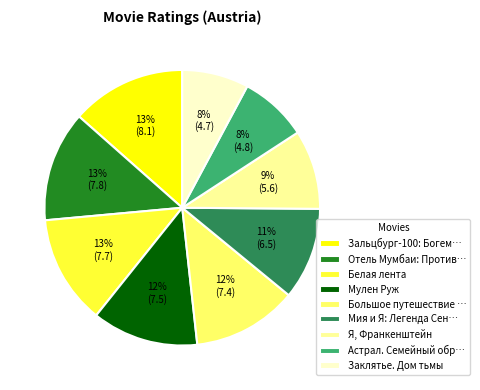

The Заклятье. Дом тьмы slice represents 18% of the pie. True or false?

False